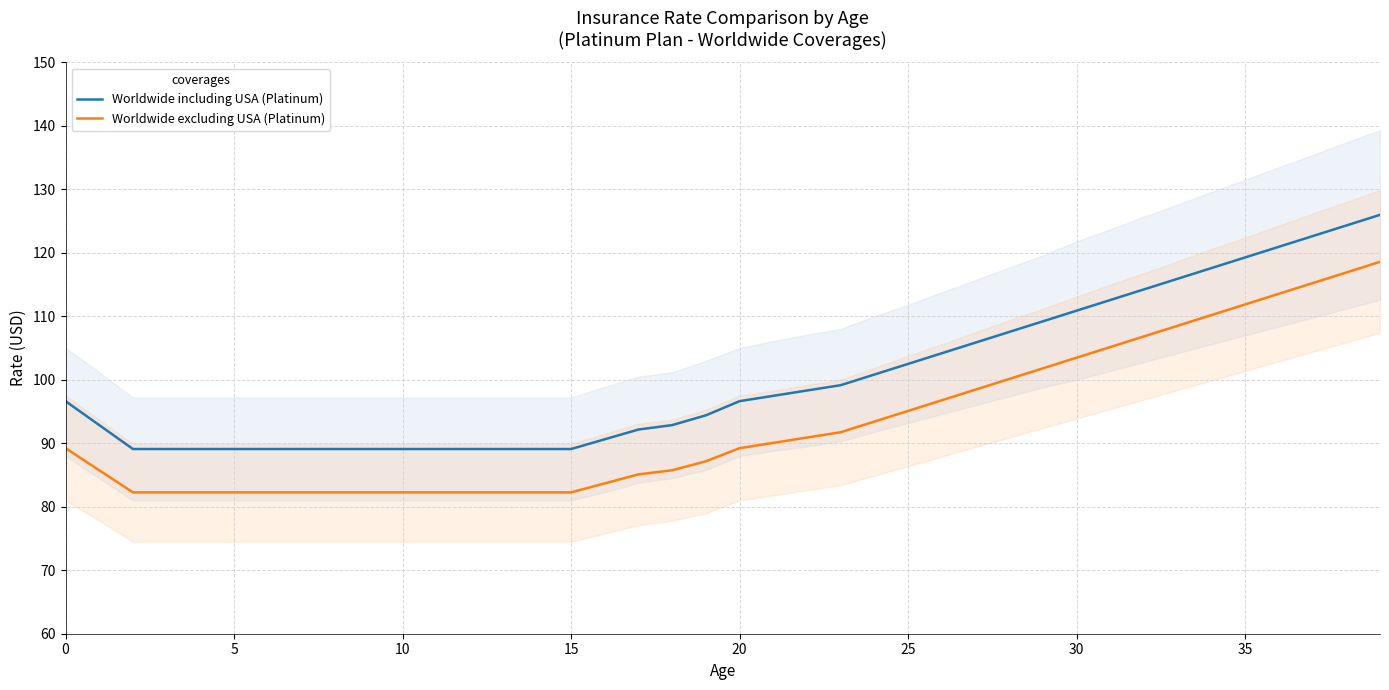

True or false: Worldwide including USA (Platinum) and Worldwide excluding USA (Platinum) intersect in this chart.

False